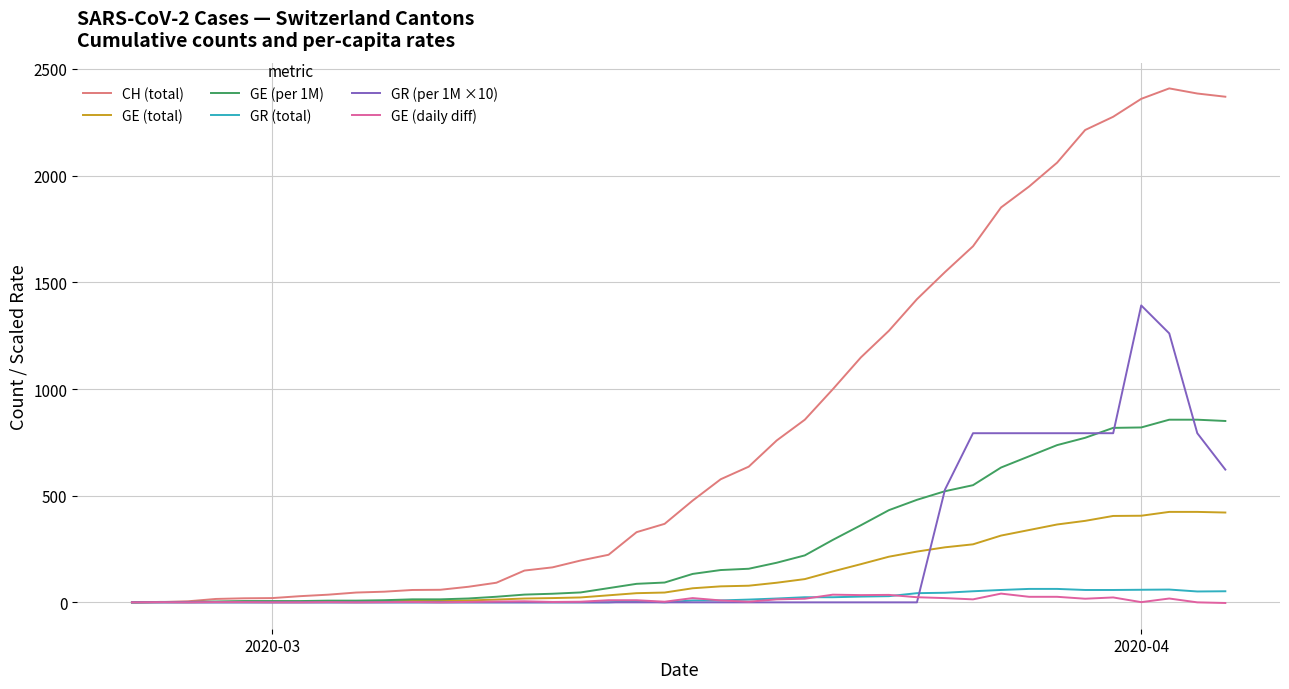

Which series has the largest total across all categories?

CH (total)